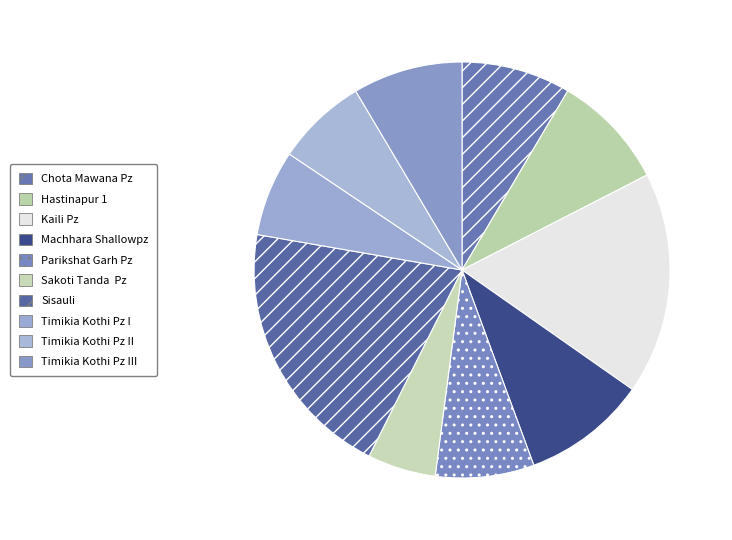

Rank the categories by value from lowest to highest.

Sakoti Tanda  Pz, Timikia Kothi Pz I, Timikia Kothi Pz II, Parikshat Garh Pz, Chota Mawana Pz, Timikia Kothi Pz III, Hastinapur 1, Machhara Shallowpz, Kaili Pz, Sisauli